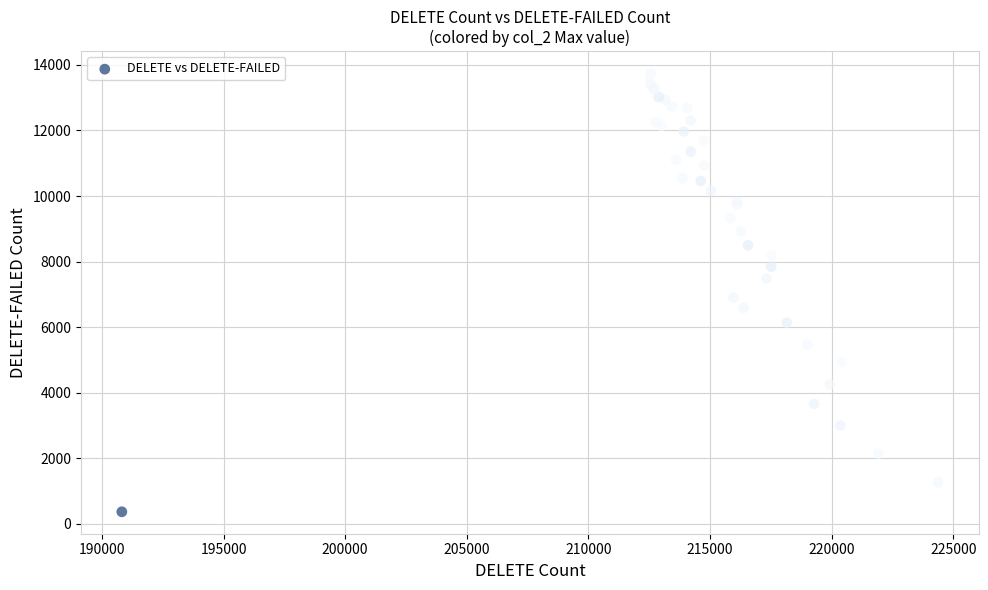

What Y value in the scatter plot is closest to 7057?

6897